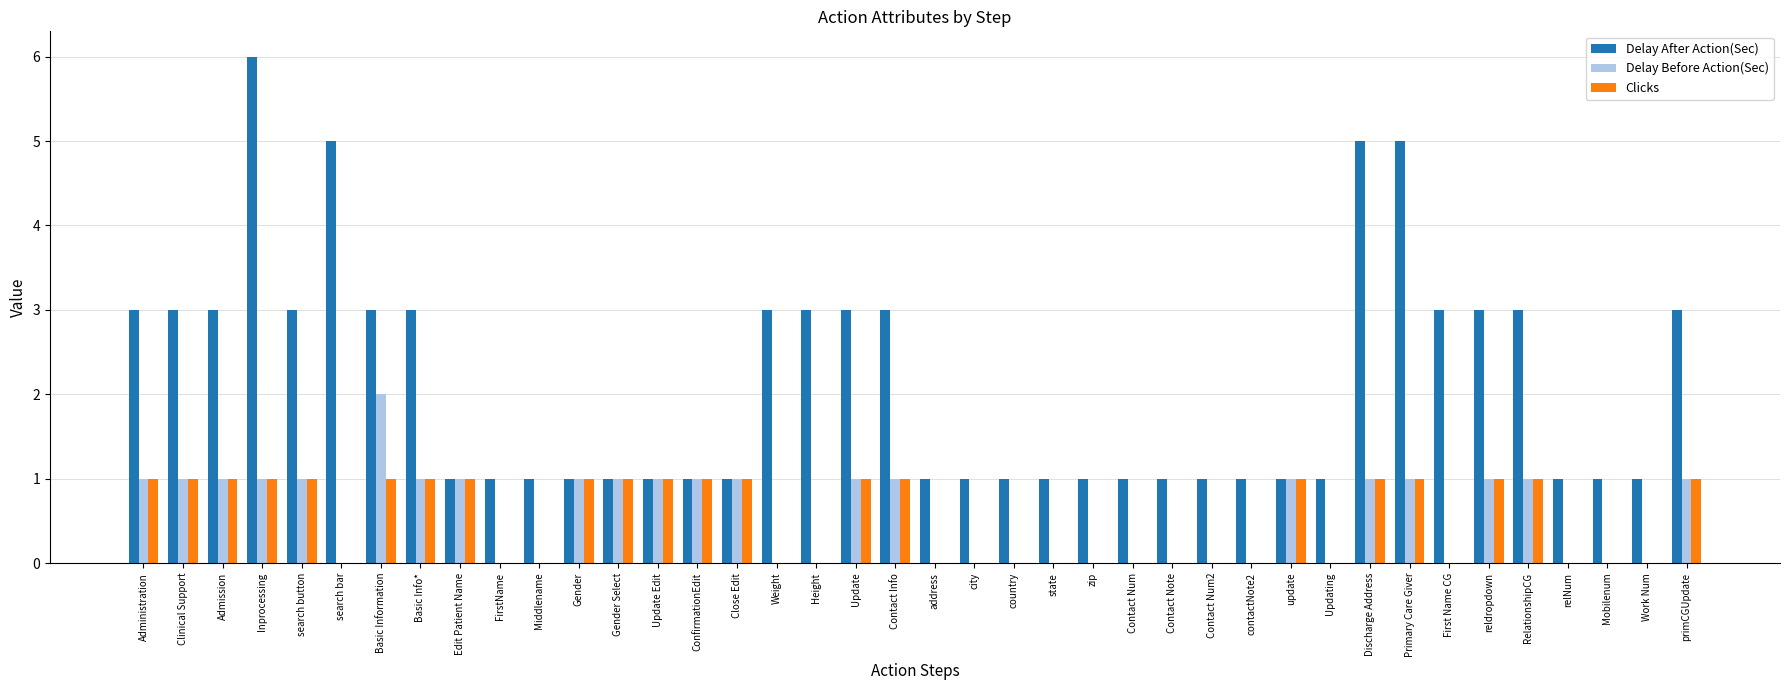

What is the sum of all Delay After Action(Sec) values?

85